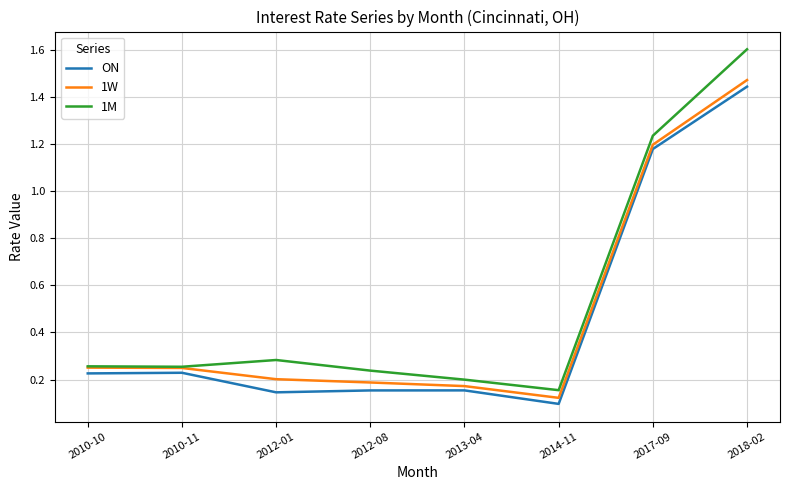

Rank the series by their average value, from lowest to highest.

ON, 1W, 1M